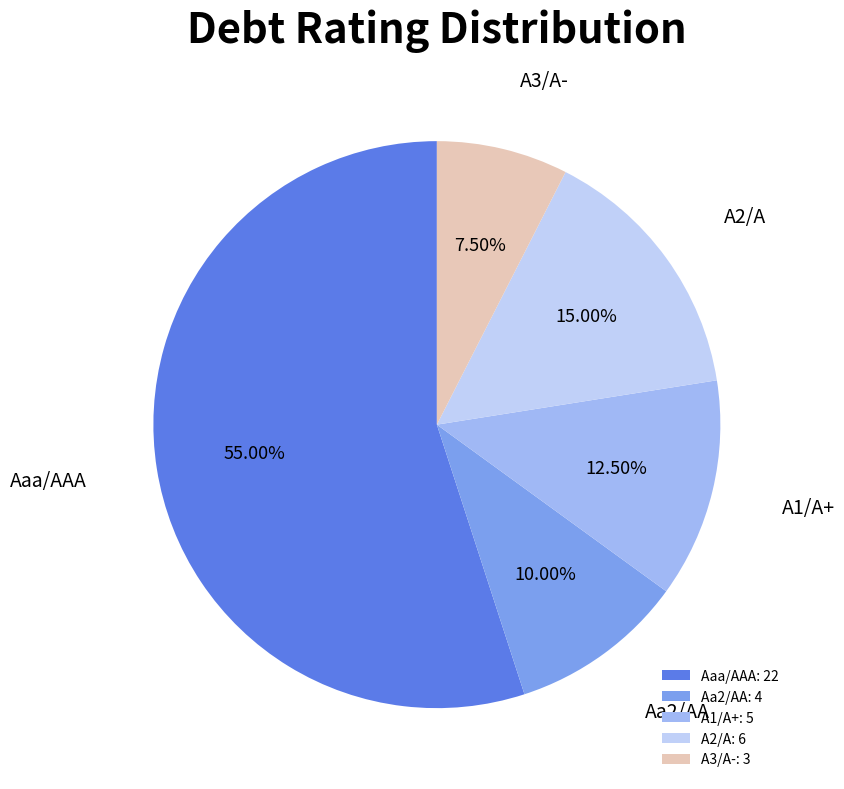

To the nearest percent, what percentage of the pie is Aaa/AAA?

55%